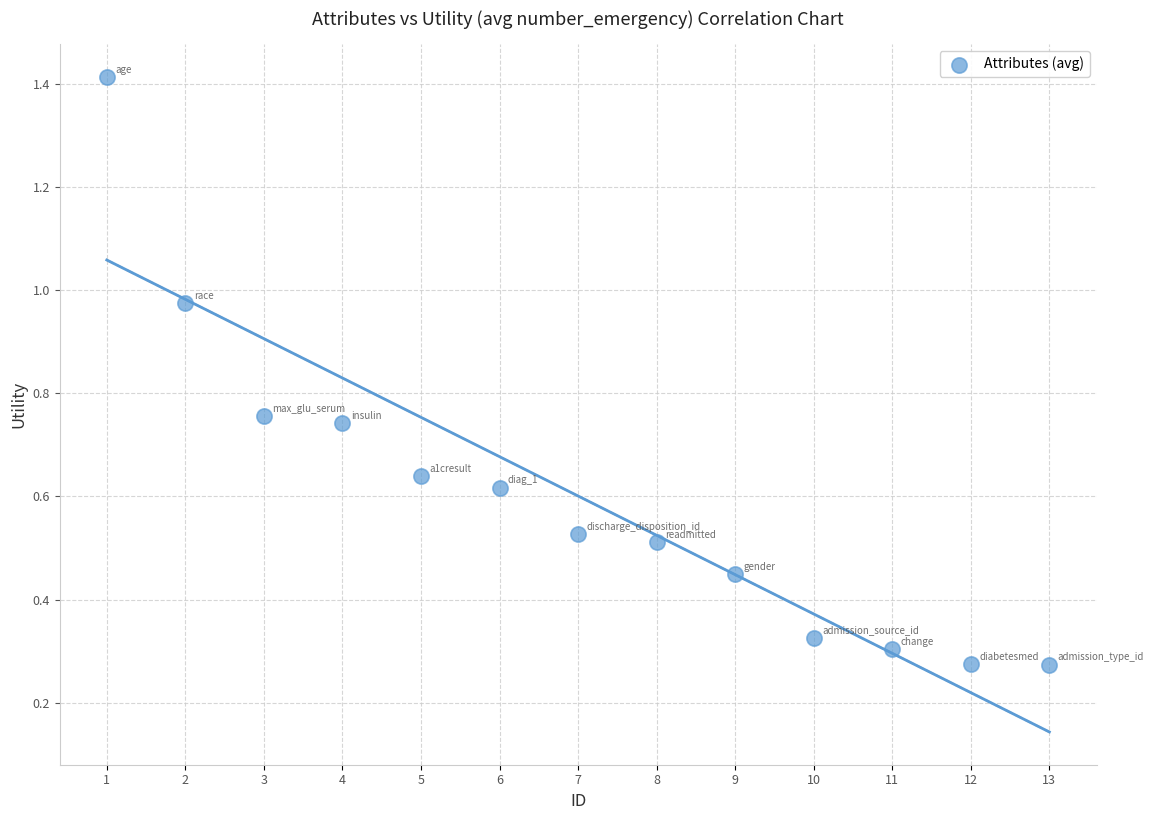

What is the range of Y values (max minus min)?

1.1